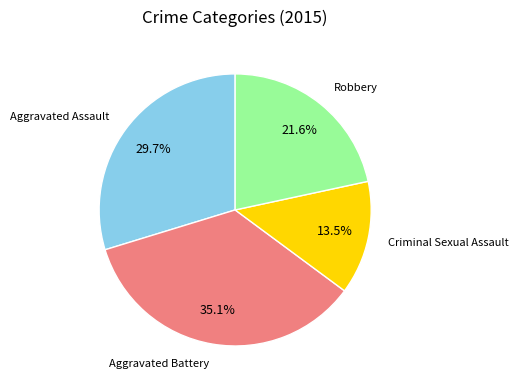

How many slices are in this pie chart?

4